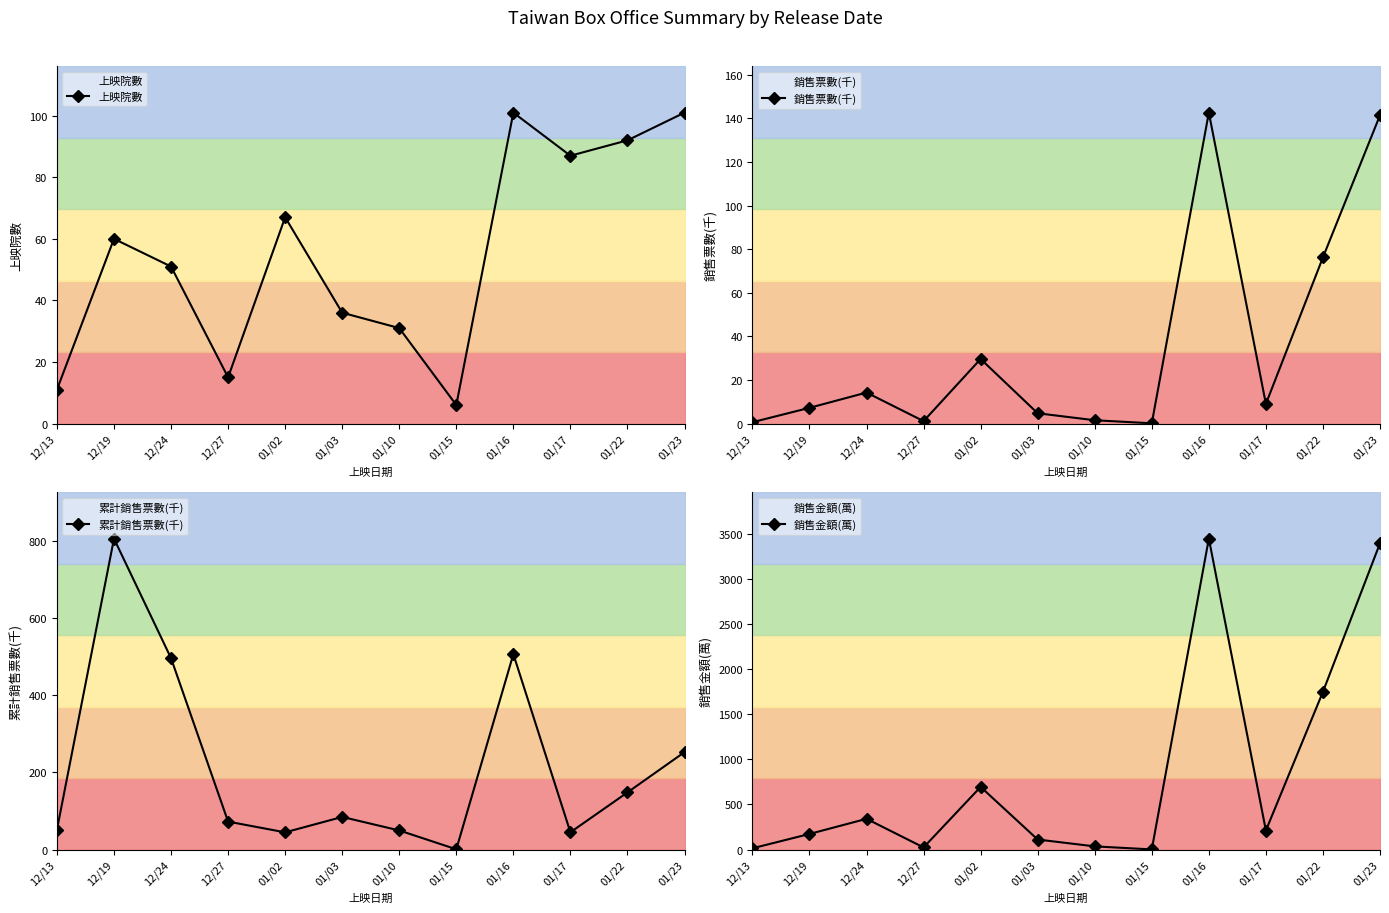

How many lines are shown in the chart?

4